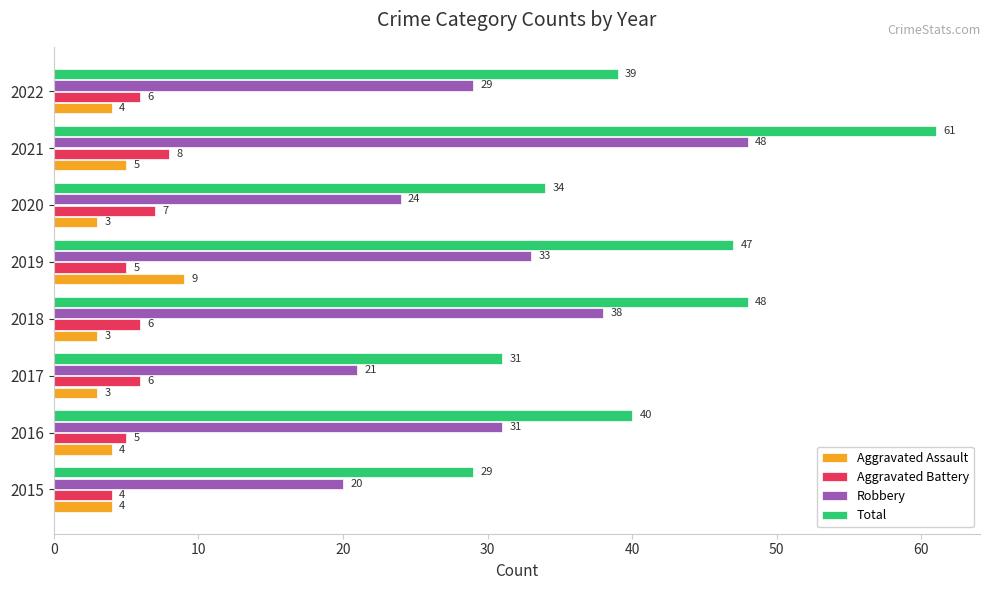

The value of Aggravated Assault at 2015 is 4. True or false?

True